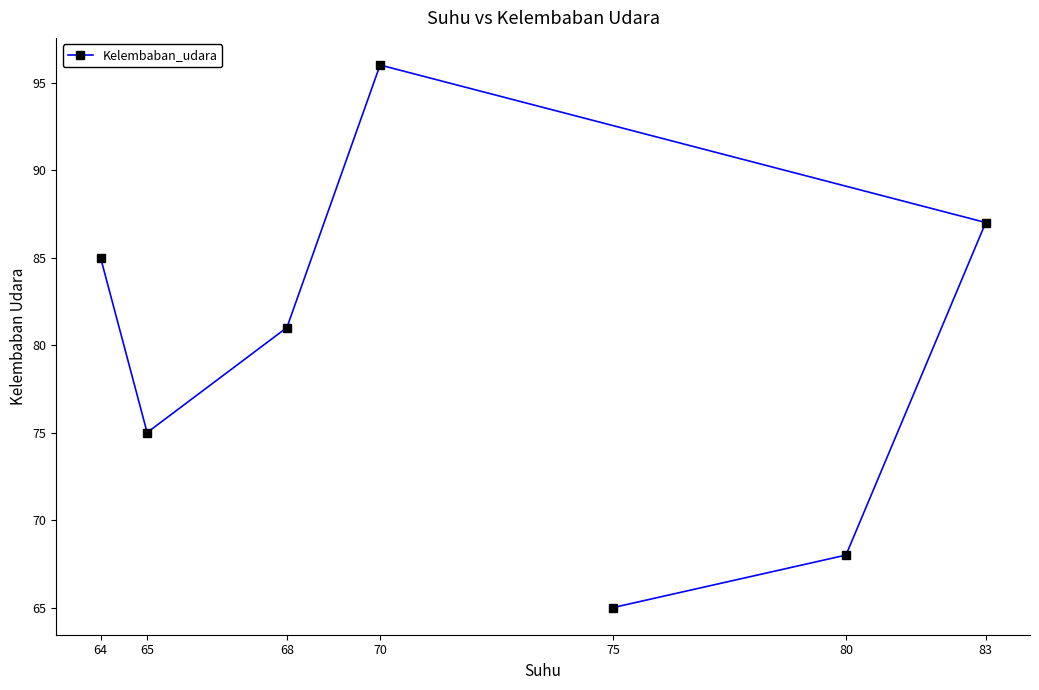

True or false: the data shows 21 at 75.

False